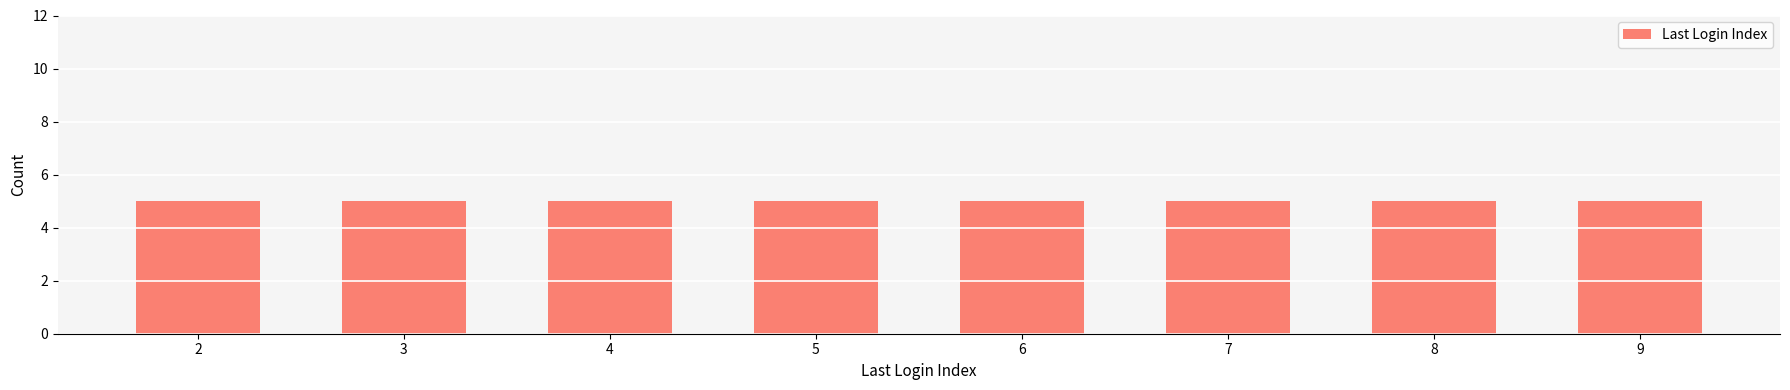

True or false: the data shows 7 at 31.

False